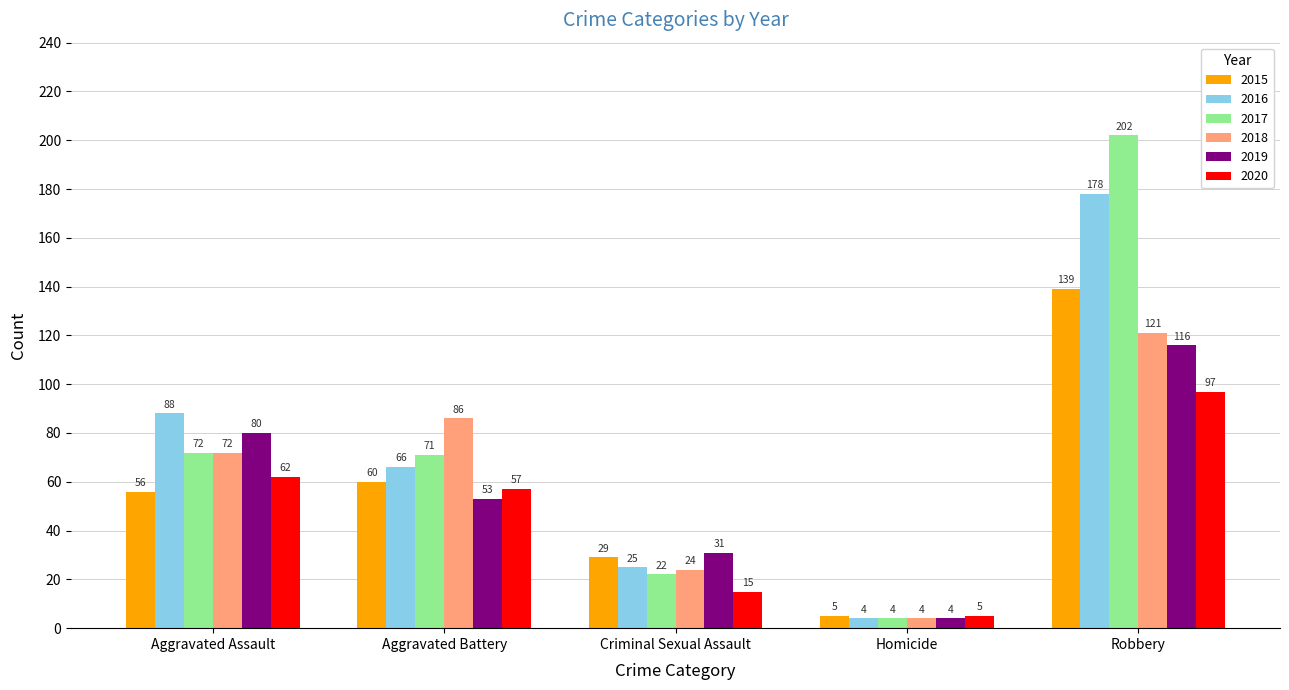

Reading left to right, list all the values displayed in this chart.

2015: 56	60	29	5	139
2016: 88	66	25	4	178
2017: 72	71	22	4	202
2018: 72	86	24	4	121
2019: 80	53	31	4	116
2020: 62	57	15	5	97